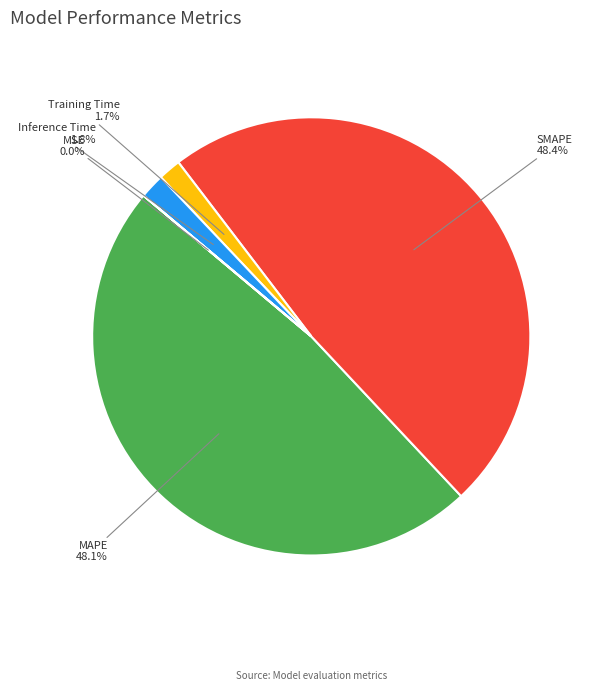

What percentage is the Training Time slice, to the nearest percent?

2%